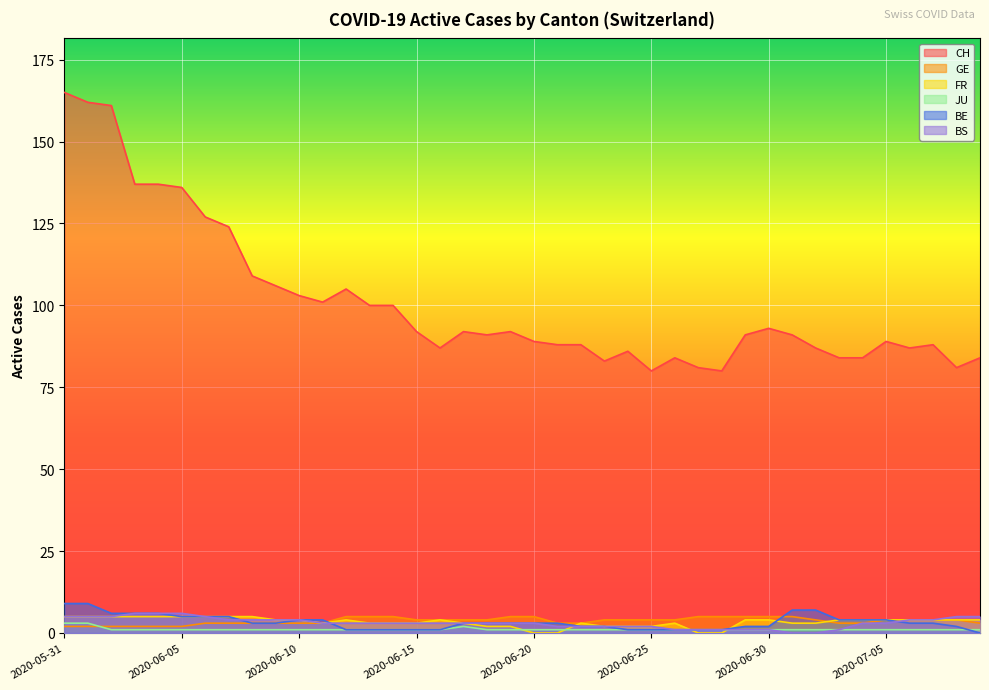

Reading left to right, what are all the values shown in this chart?

CH: 2020-05-31=165	2020-06-01=162	2020-06-02=161	2020-06-03=137	2020-06-04=137	2020-06-05=136	2020-06-06=127	2020-06-07=124	2020-06-08=109	2020-06-09=106	2020-06-10=103	2020-06-11=101	2020-06-12=105	2020-06-13=100	2020-06-14=100	2020-06-15=92	2020-06-16=87	2020-06-17=92	2020-06-18=91	2020-06-19=92	2020-06-20=89	2020-06-21=88	2020-06-22=88	2020-06-23=83	2020-06-24=86	2020-06-25=80	2020-06-26=84	2020-06-27=81	2020-06-28=80	2020-06-29=91	2020-06-30=93	2020-07-01=91	2020-07-02=87	2020-07-03=84	2020-07-04=84	2020-07-05=89	2020-07-06=87	2020-07-07=88	2020-07-08=81	2020-07-09=84
GE: 2020-05-31=2	2020-06-01=2	2020-06-02=2	2020-06-03=2	2020-06-04=2	2020-06-05=2	2020-06-06=3	2020-06-07=3	2020-06-08=3	2020-06-09=3	2020-06-10=3	2020-06-11=3	2020-06-12=5	2020-06-13=5	2020-06-14=5	2020-06-15=4	2020-06-16=4	2020-06-17=4	2020-06-18=4	2020-06-19=5	2020-06-20=5	2020-06-21=3	2020-06-22=3	2020-06-23=4	2020-06-24=4	2020-06-25=4	2020-06-26=4	2020-06-27=5	2020-06-28=5	2020-06-29=5	2020-06-30=5	2020-07-01=5	2020-07-02=4	2020-07-03=3	2020-07-04=3	2020-07-05=4	2020-07-06=4	2020-07-07=4	2020-07-08=4	2020-07-09=3
FR: 2020-05-31=5	2020-06-01=5	2020-06-02=5	2020-06-03=5	2020-06-04=5	2020-06-05=5	2020-06-06=5	2020-06-07=5	2020-06-08=5	2020-06-09=4	2020-06-10=4	2020-06-11=3	2020-06-12=4	2020-06-13=3	2020-06-14=3	2020-06-15=3	2020-06-16=4	2020-06-17=3	2020-06-18=2	2020-06-19=2	2020-06-20=0	2020-06-21=0	2020-06-22=3	2020-06-23=2	2020-06-24=2	2020-06-25=2	2020-06-26=3	2020-06-27=0	2020-06-28=0	2020-06-29=4	2020-06-30=4	2020-07-01=3	2020-07-02=3	2020-07-03=4	2020-07-04=4	2020-07-05=4	2020-07-06=4	2020-07-07=4	2020-07-08=4	2020-07-09=4
JU: 2020-05-31=3	2020-06-01=3	2020-06-02=1	2020-06-03=1	2020-06-04=1	2020-06-05=1	2020-06-06=1	2020-06-07=1	2020-06-08=1	2020-06-09=1	2020-06-10=1	2020-06-11=1	2020-06-12=1	2020-06-13=1	2020-06-14=1	2020-06-15=1	2020-06-16=1	2020-06-17=2	2020-06-18=1	2020-06-19=1	2020-06-20=1	2020-06-21=1	2020-06-22=1	2020-06-23=1	2020-06-24=1	2020-06-25=1	2020-06-26=1	2020-06-27=1	2020-06-28=1	2020-06-29=1	2020-06-30=1	2020-07-01=1	2020-07-02=1	2020-07-03=1	2020-07-04=1	2020-07-05=1	2020-07-06=1	2020-07-07=1	2020-07-08=1	2020-07-09=1
BE: 2020-05-31=9	2020-06-01=9	2020-06-02=6	2020-06-03=6	2020-06-04=6	2020-06-05=5	2020-06-06=5	2020-06-07=5	2020-06-08=3	2020-06-09=3	2020-06-10=4	2020-06-11=4	2020-06-12=1	2020-06-13=1	2020-06-14=1	2020-06-15=1	2020-06-16=1	2020-06-17=3	2020-06-18=3	2020-06-19=3	2020-06-20=3	2020-06-21=3	2020-06-22=2	2020-06-23=2	2020-06-24=1	2020-06-25=1	2020-06-26=1	2020-06-27=1	2020-06-28=1	2020-06-29=2	2020-06-30=2	2020-07-01=7	2020-07-02=7	2020-07-03=4	2020-07-04=4	2020-07-05=4	2020-07-06=3	2020-07-07=3	2020-07-08=2	2020-07-09=0
BS: 2020-05-31=5	2020-06-01=5	2020-06-02=5	2020-06-03=6	2020-06-04=6	2020-06-05=6	2020-06-06=5	2020-06-07=4	2020-06-08=4	2020-06-09=4	2020-06-10=4	2020-06-11=3	2020-06-12=3	2020-06-13=3	2020-06-14=3	2020-06-15=3	2020-06-16=3	2020-06-17=3	2020-06-18=3	2020-06-19=3	2020-06-20=3	2020-06-21=2	2020-06-22=2	2020-06-23=2	2020-06-24=2	2020-06-25=2	2020-06-26=1	2020-06-27=1	2020-06-28=1	2020-06-29=1	2020-06-30=1	2020-07-01=0	2020-07-02=0	2020-07-03=1	2020-07-04=3	2020-07-05=3	2020-07-06=4	2020-07-07=4	2020-07-08=5	2020-07-09=5